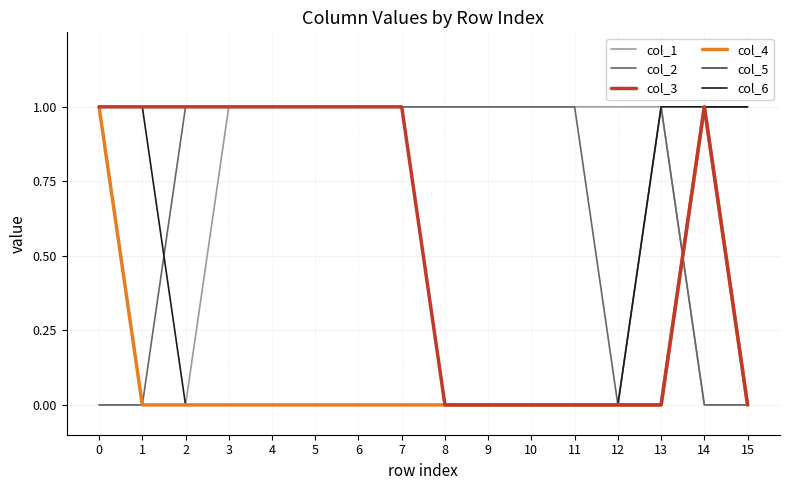

At how many categories does at least one series exceed 0?

16